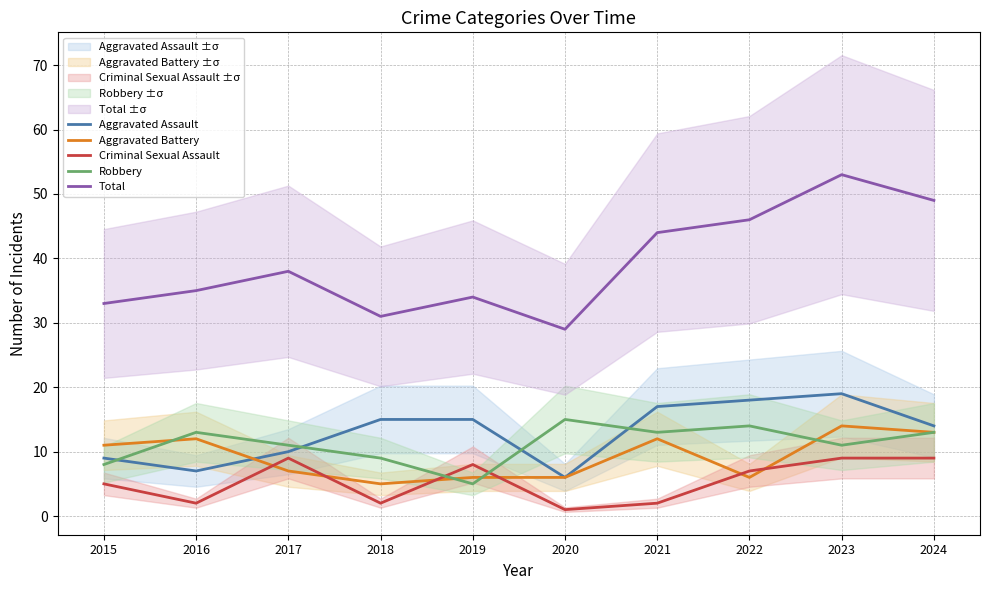

Between 2017 and 2015, which is larger?

2017